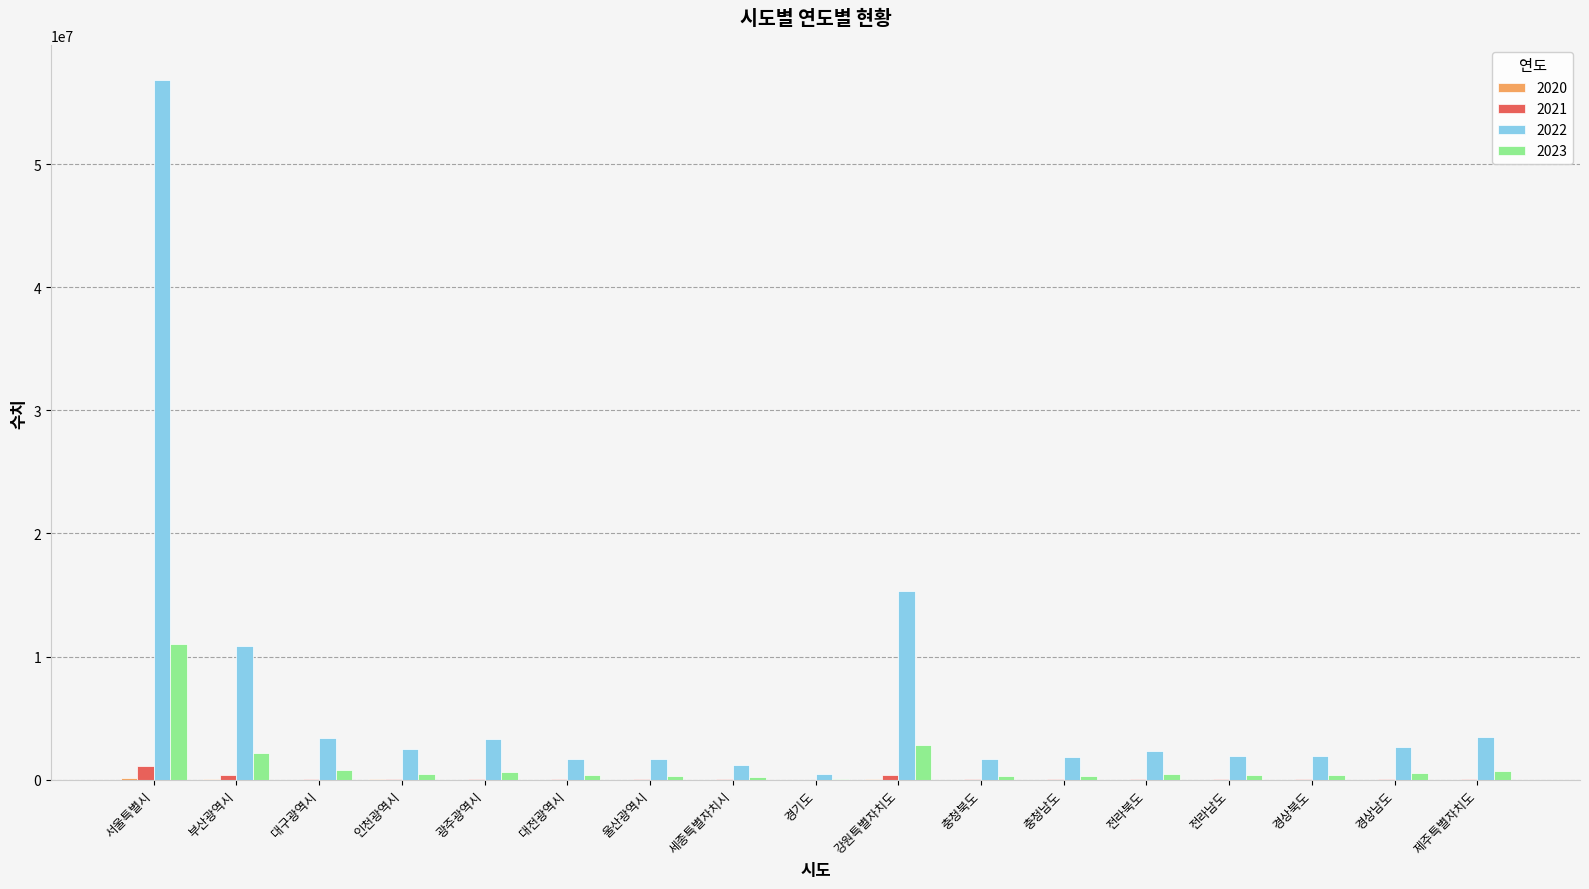

Does the chart contain stacked bars?

No